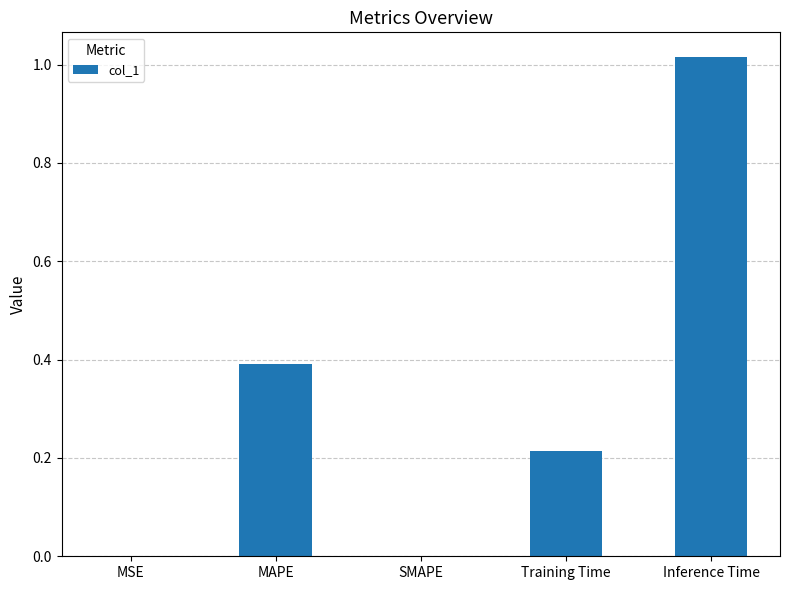

Does the chart contain stacked bars?

No